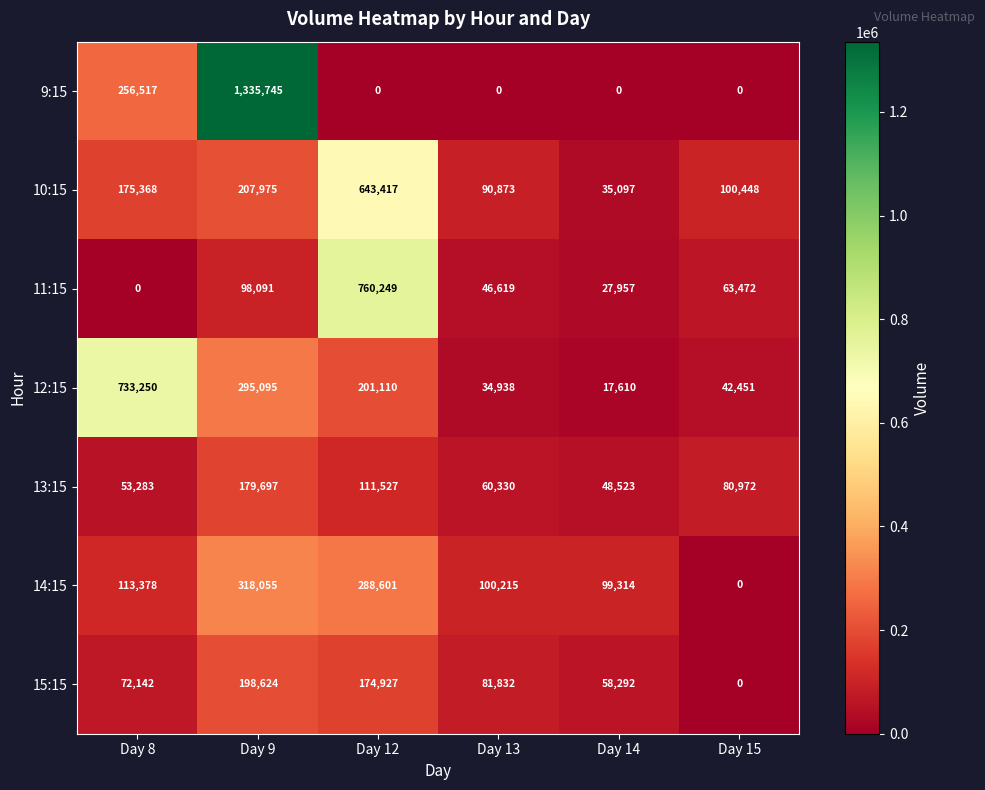

At which category is the sum across all series the highest?

Day 9